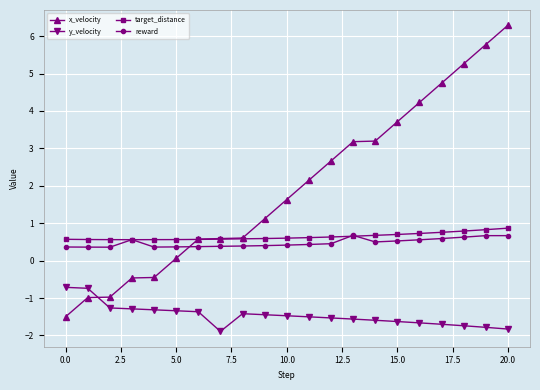

Does the chart display data point markers on the line(s)?

Yes